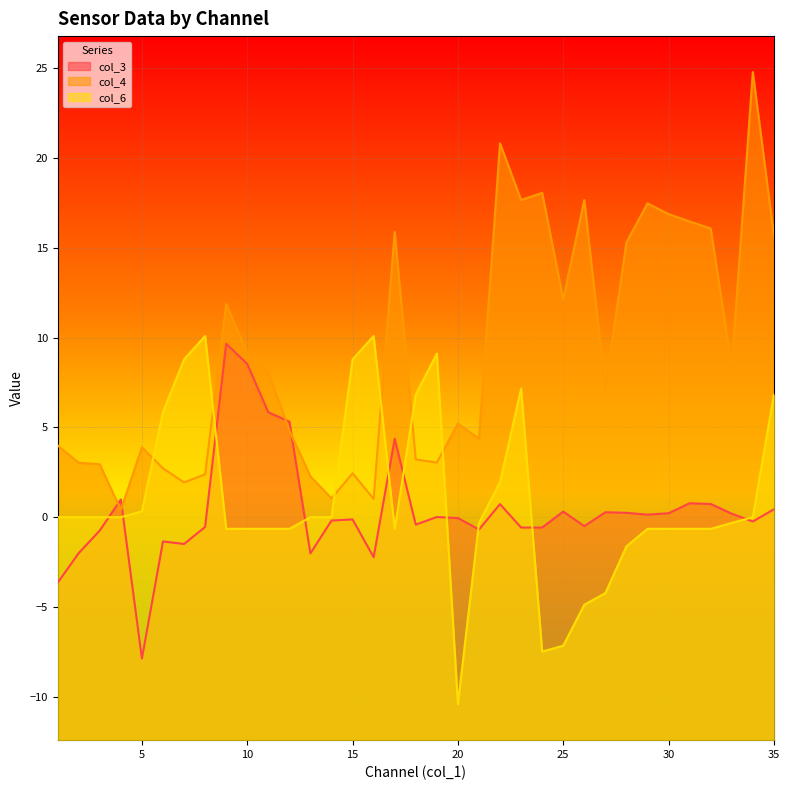

At 31, list the series in order from largest to smallest.

col_4, col_3, col_6